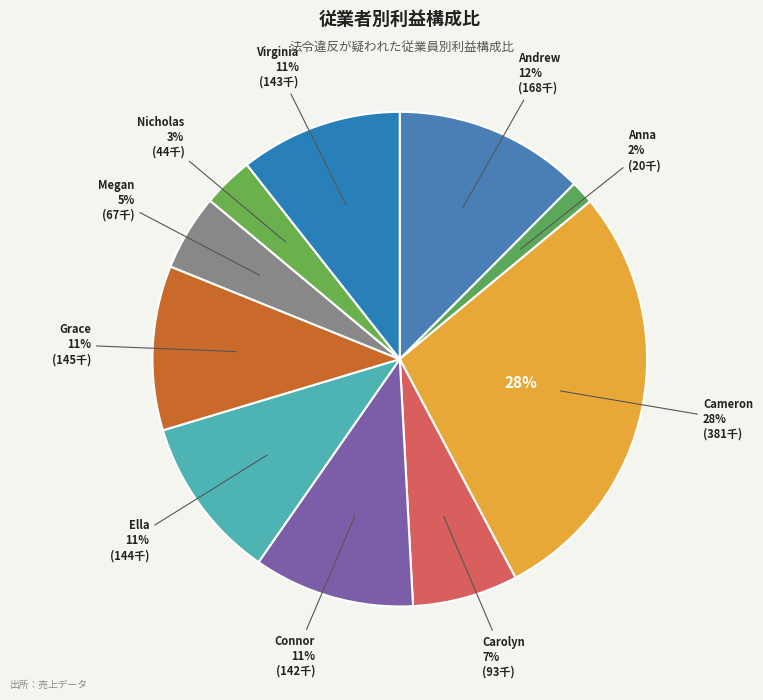

To the nearest percent, what percentage of the pie is Cameron?

28%